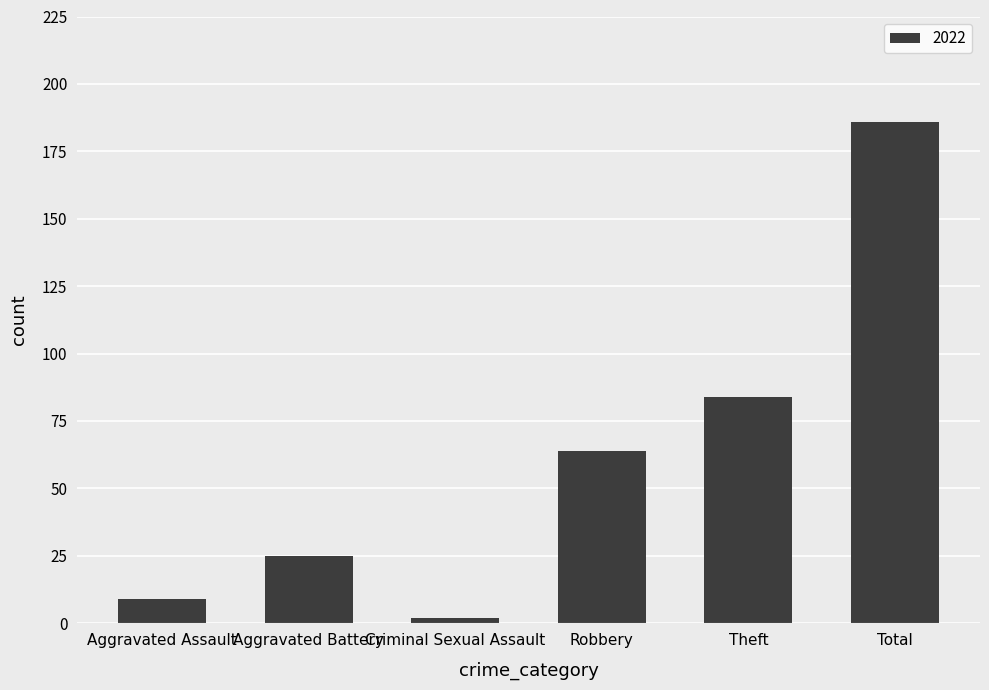

How many bars are there in total?

6